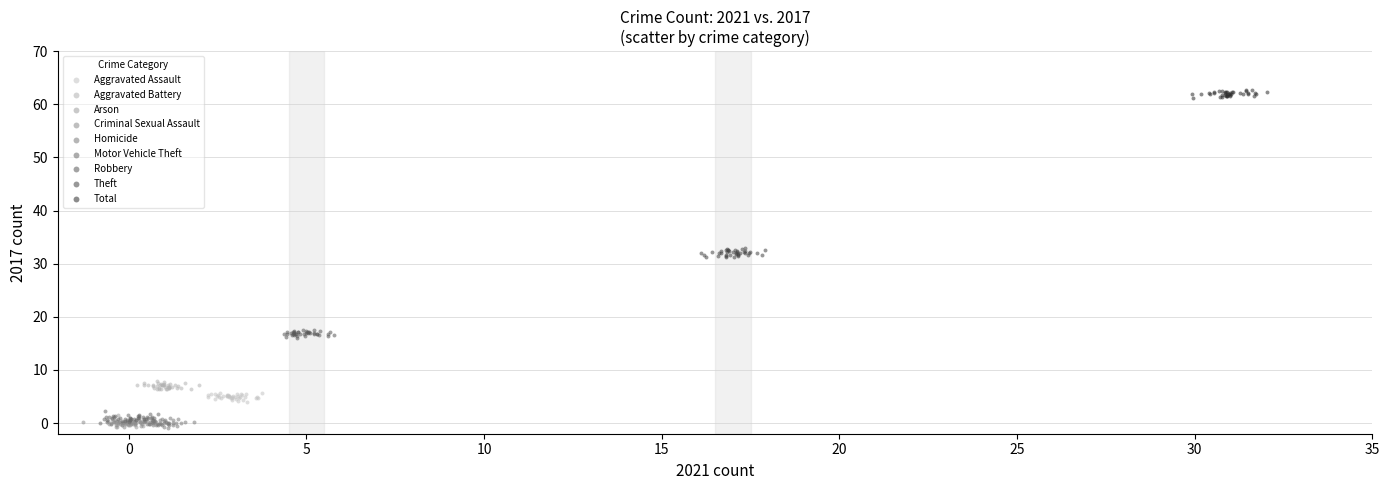

Which series reaches the maximum Y coordinate?

Total